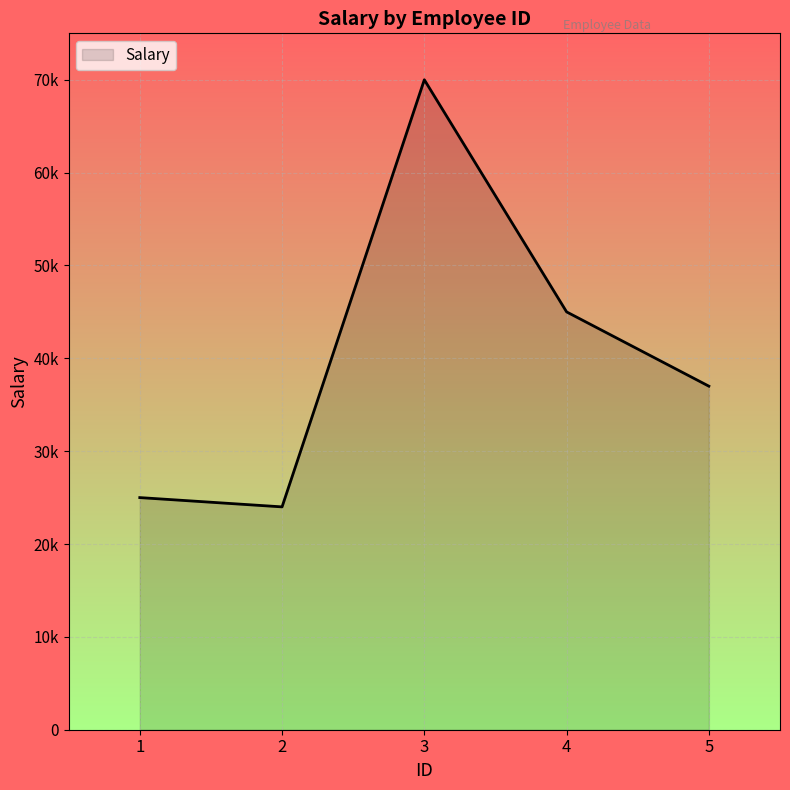

What is the change in value from 2 to 4?

+21000